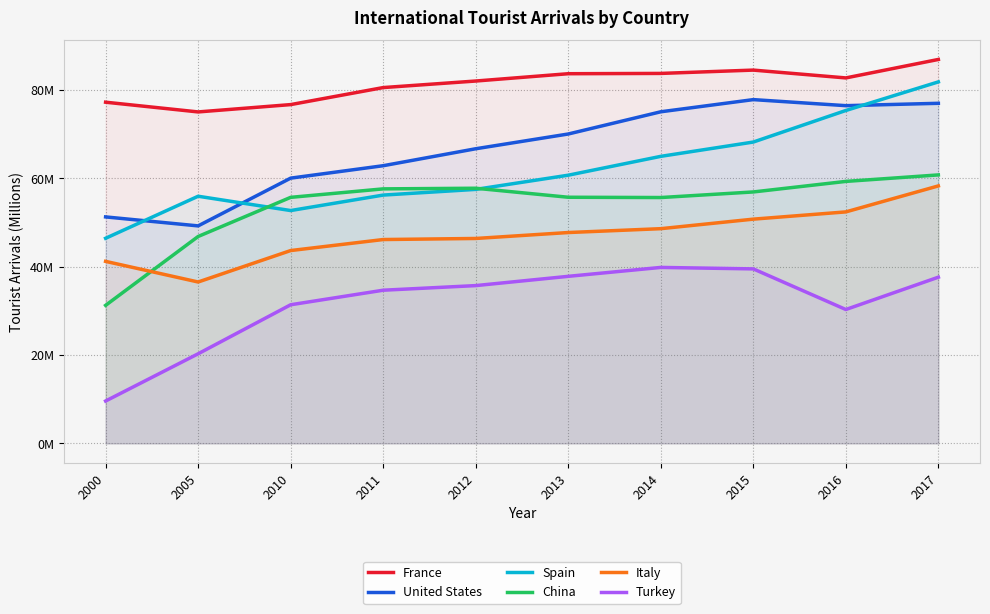

Where is Turkey nearest to the value 24?

2005